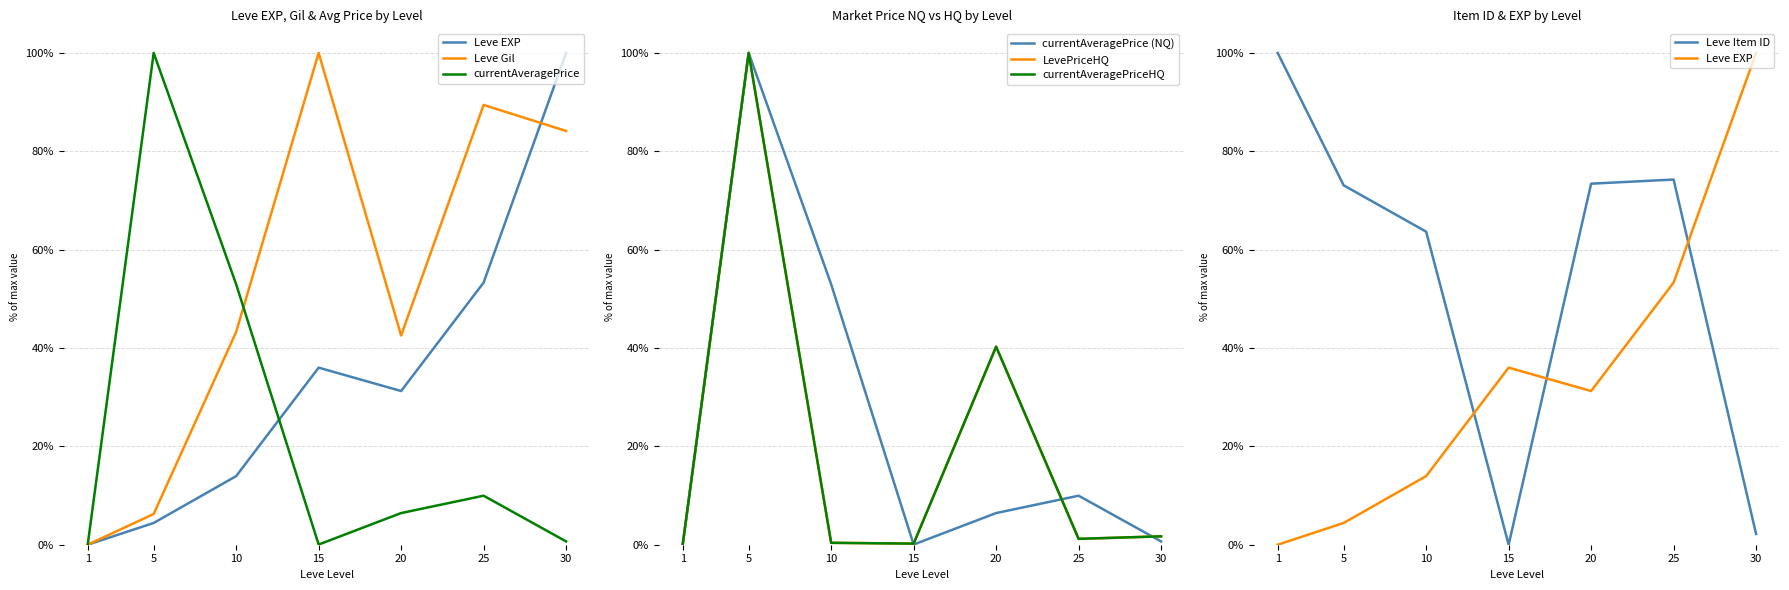

List the series in order of their peak value, lowest first.

Leve EXP, Leve Gil, currentAveragePrice, LevePriceHQ, currentAveragePriceHQ, Leve Item ID